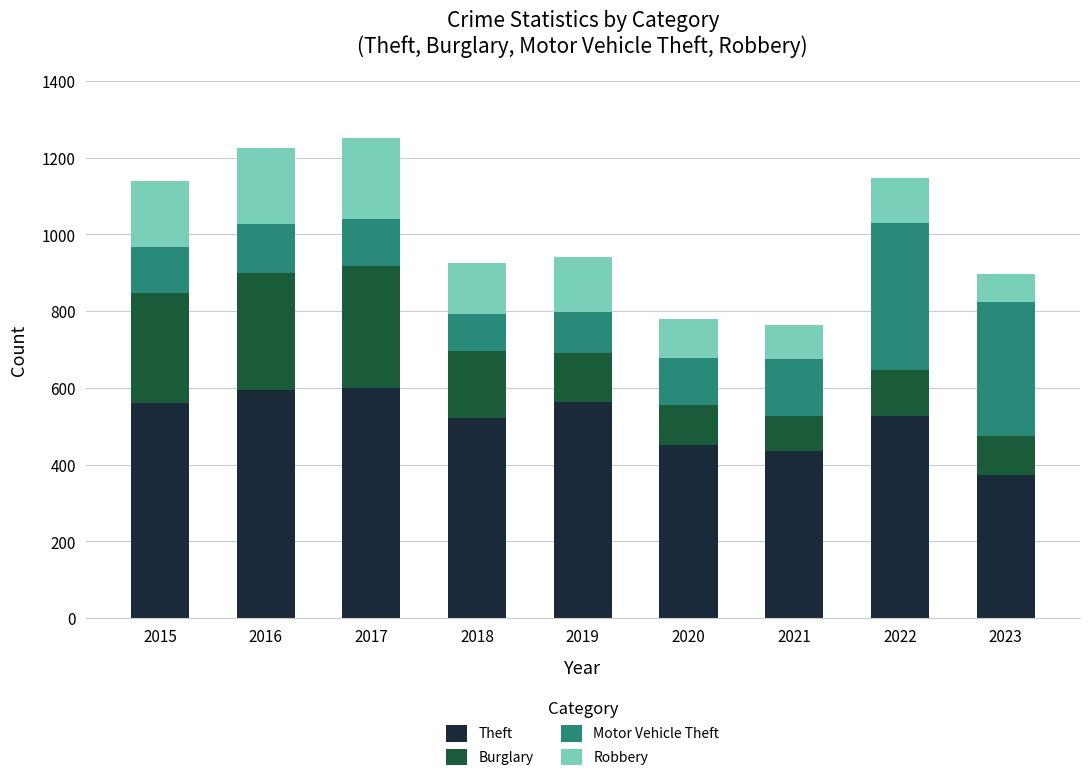

What value does the Theft series have at 2022?

527